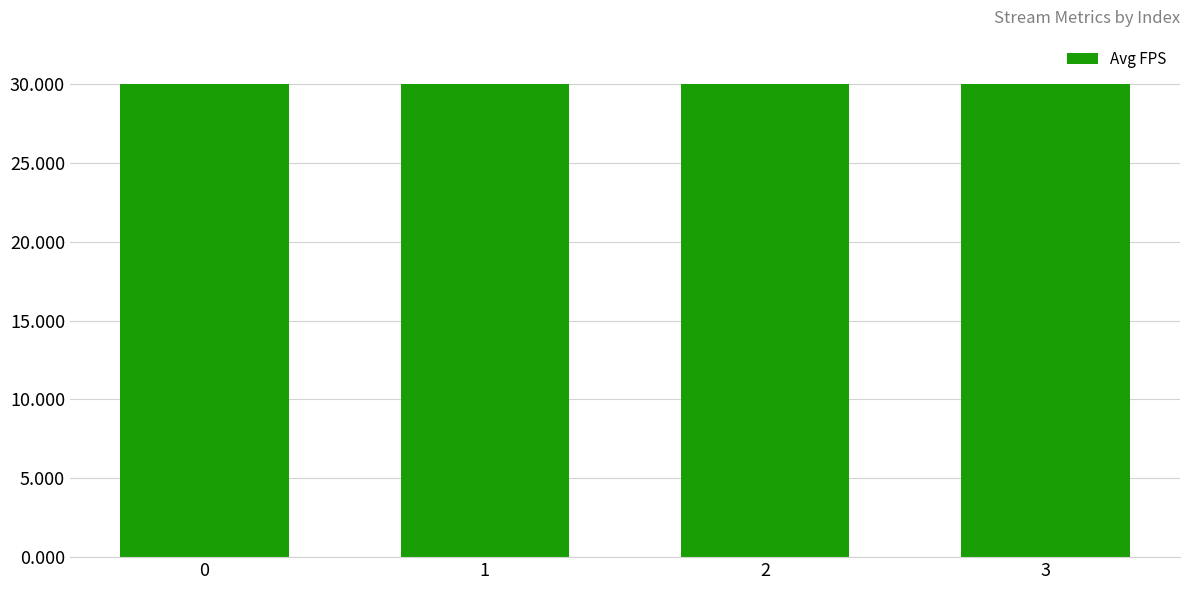

What is the greatest value displayed?

30.0